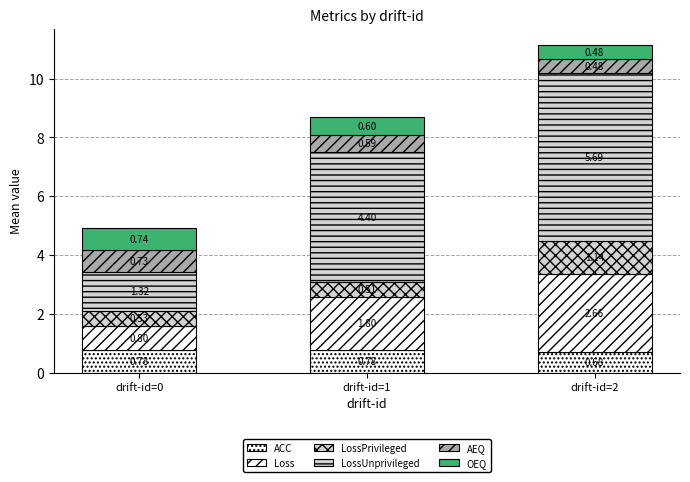

What is the total value across all series at drift-id=0?

4.9